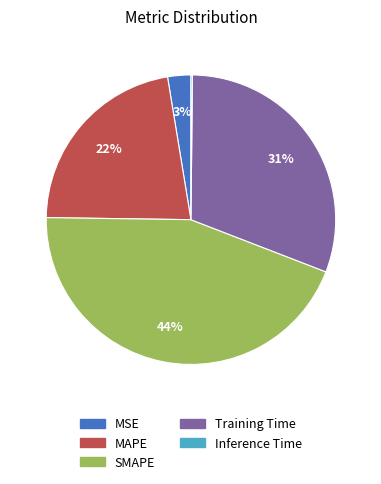

To the nearest percent, what is the difference between the Training Time and MAPE slice percentages?

9%